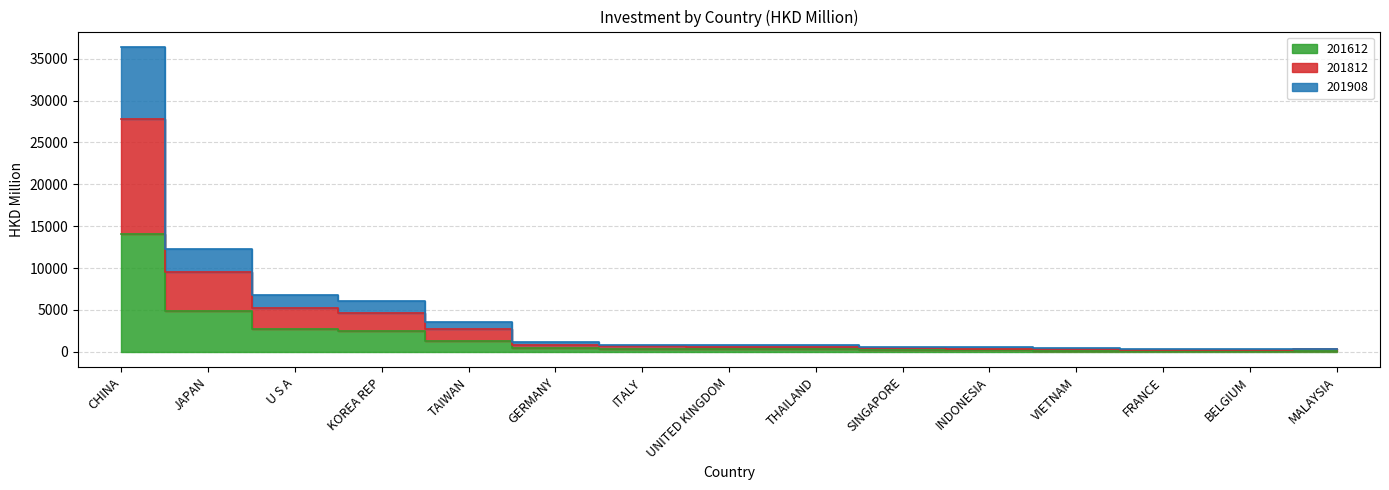

At ITALY, list the series in order from smallest to largest.

201612, 201908, 201812